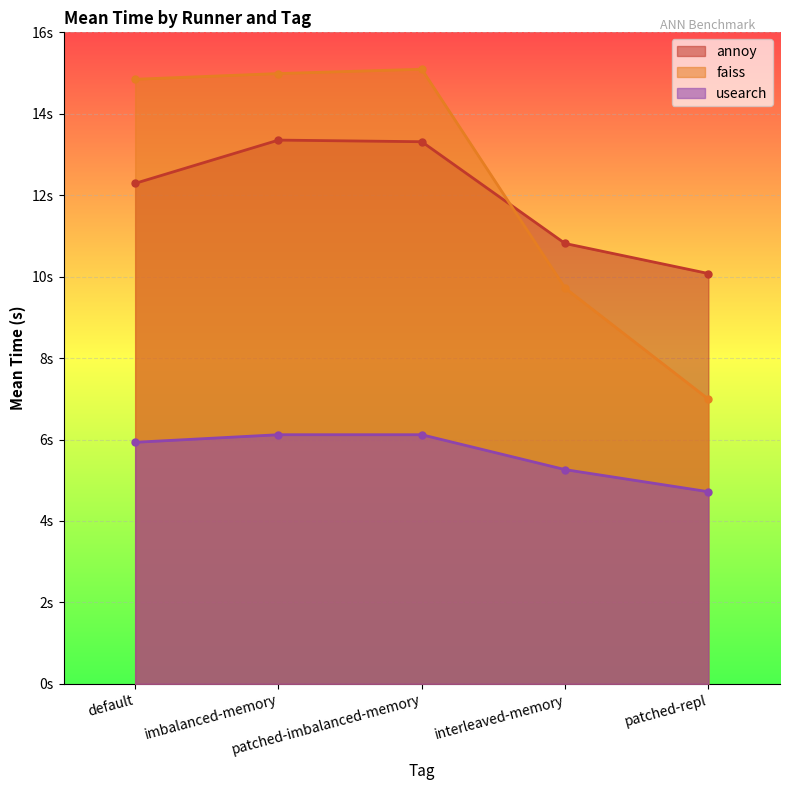

The faiss series shows 3.5 at imbalanced-memory. True or false?

False